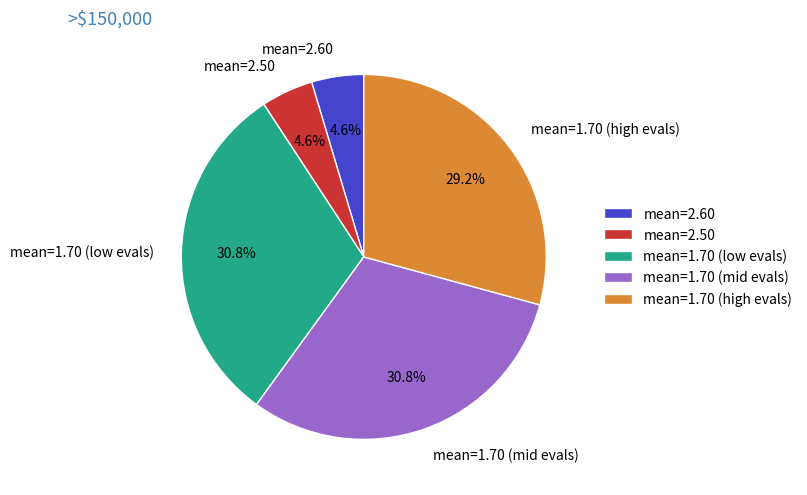

Between mean=1.70 (high evals) and mean=2.60, which is larger?

mean=1.70 (high evals)